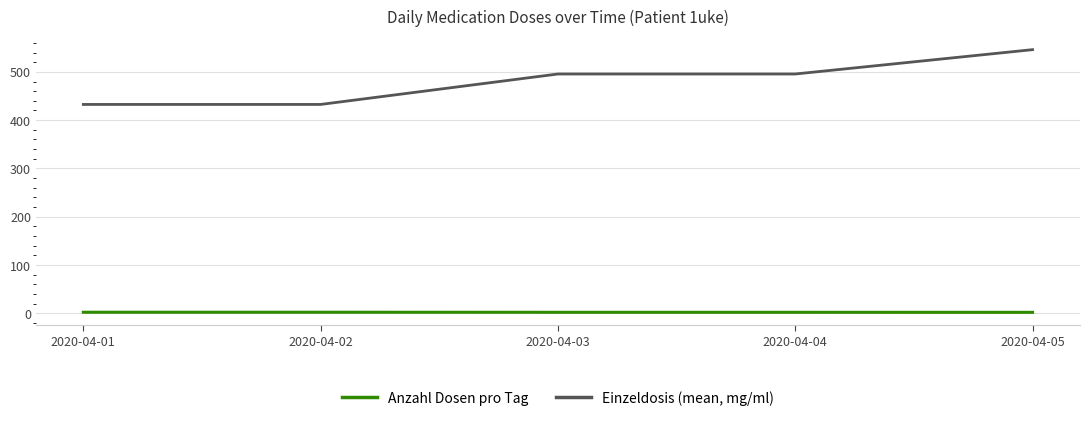

Which label corresponds to the largest value in the chart?

2020-04-05